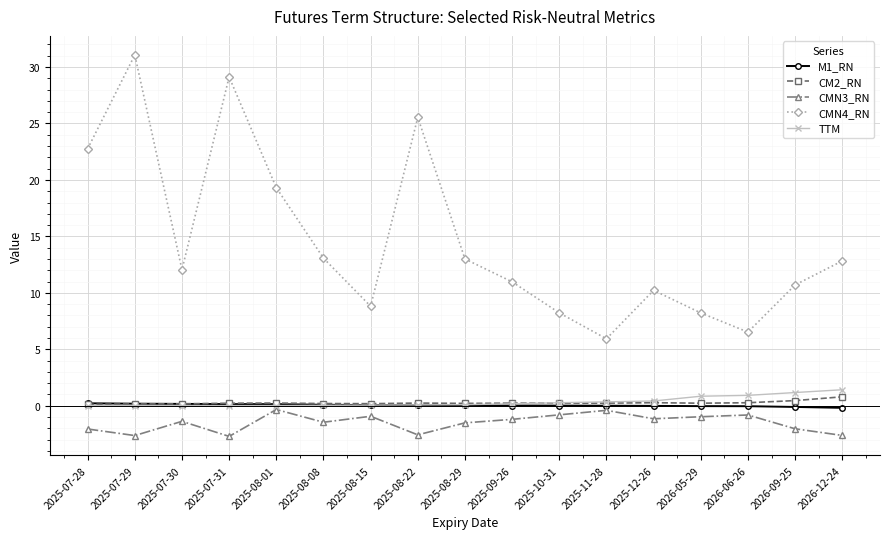

Is the value of CMN4_RN at 2025-11-28 greater than the value of TTM at 2026-05-29?

Yes